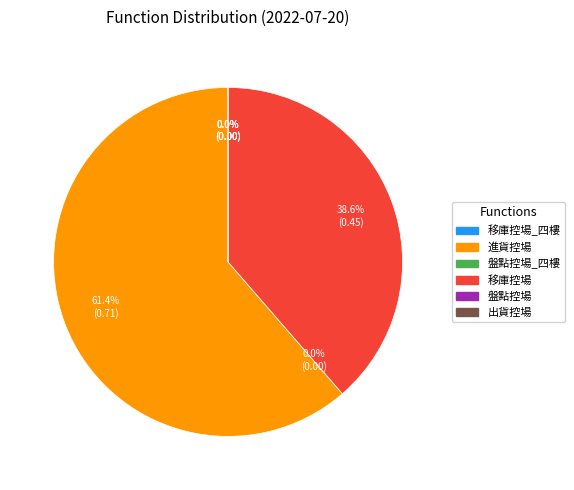

Which slice represents more than half of the pie?

進貨控場